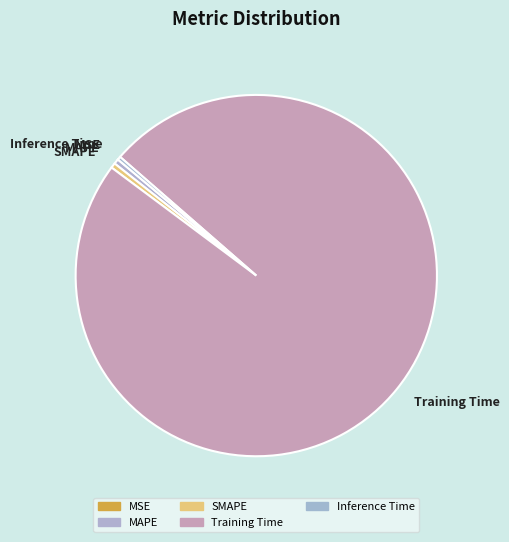

Is it true that SMAPE is 0% of the pie?

True